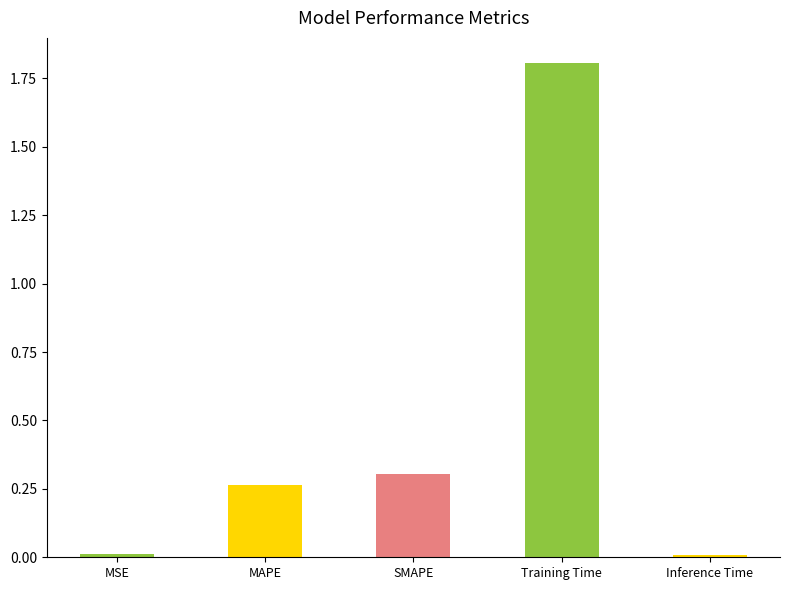

What position from the left is Inference Time?

5